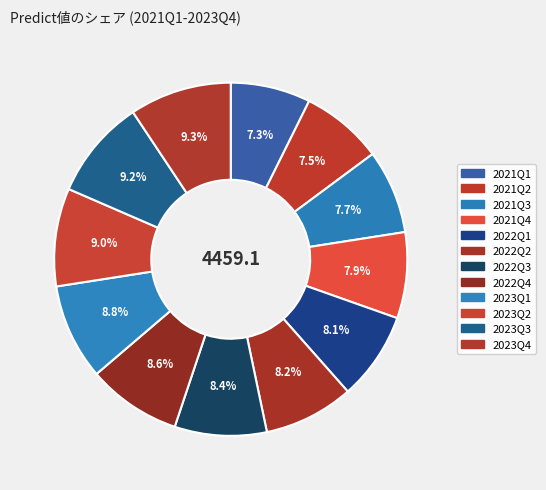

What is the change in value from 2021Q3 to 2023Q4?

+73.3